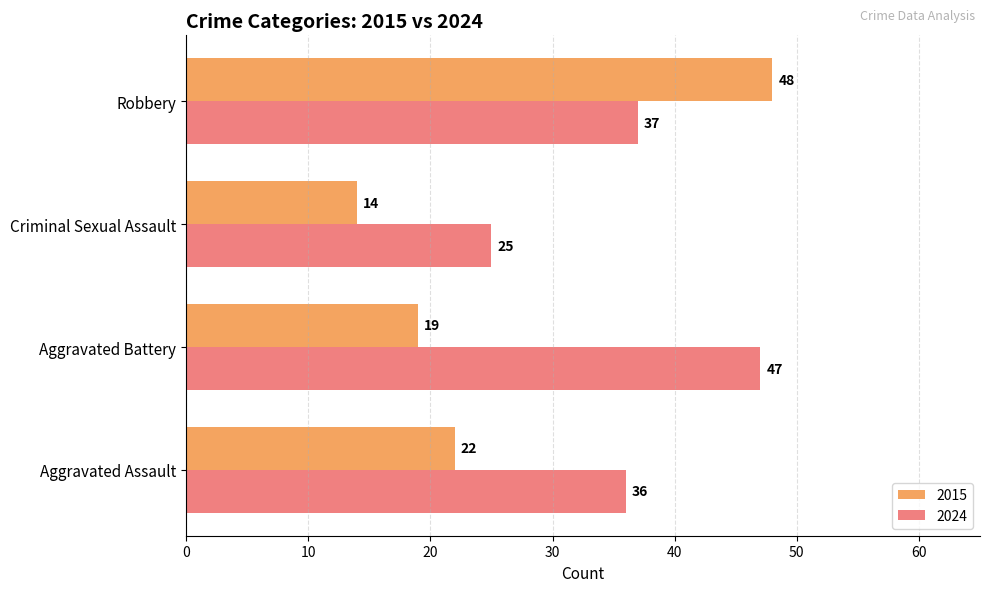

Count the number of categories in the chart.

4